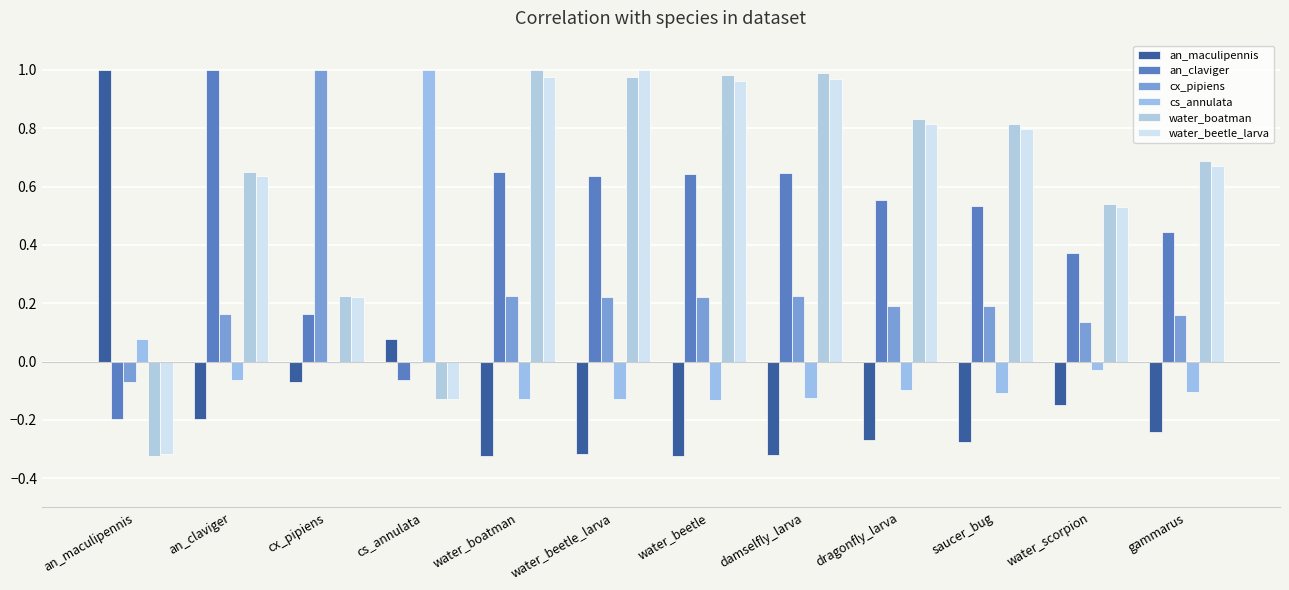

How many distinct data groups are displayed?

6